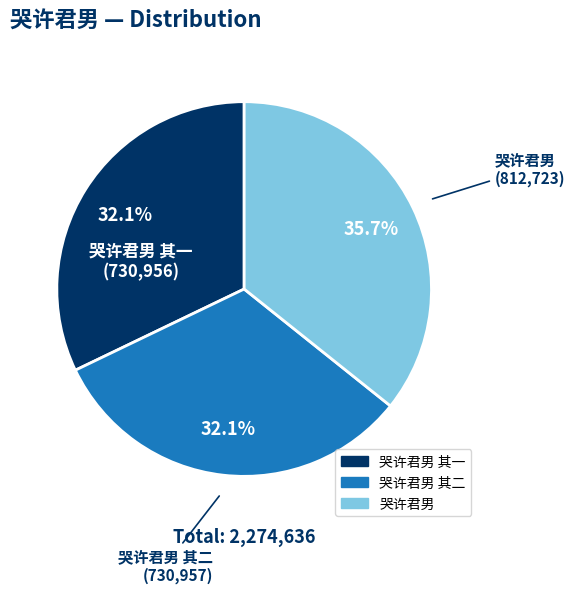

To the nearest percent, what is the combined percentage of 哭许君男 其一 and 哭许君男 其二?

64%